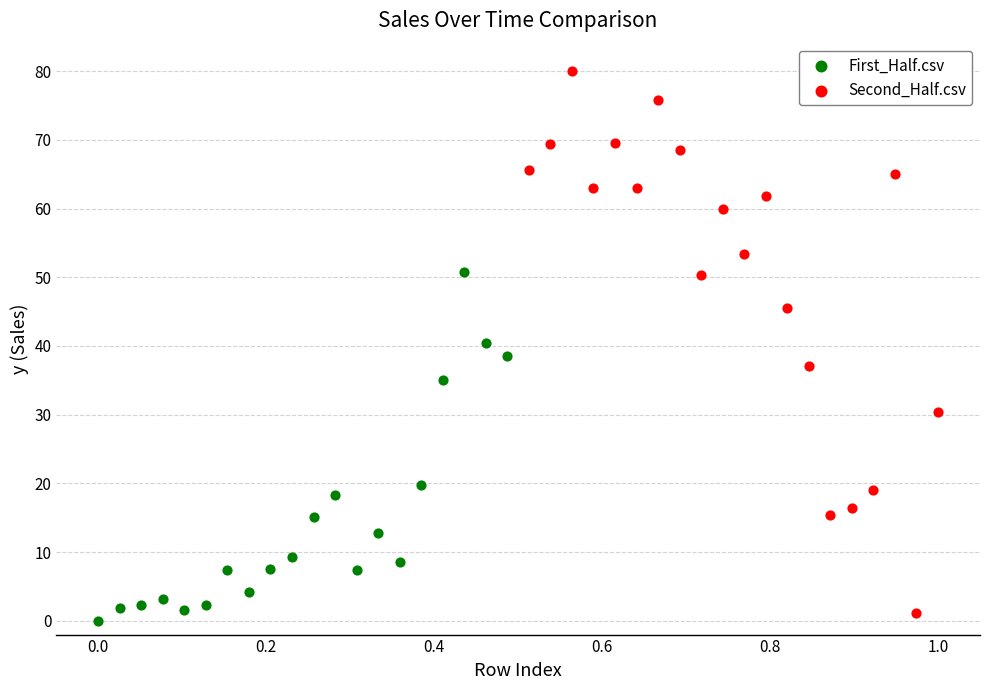

Which series has the largest Y range (max minus min)?

Second_Half.csv